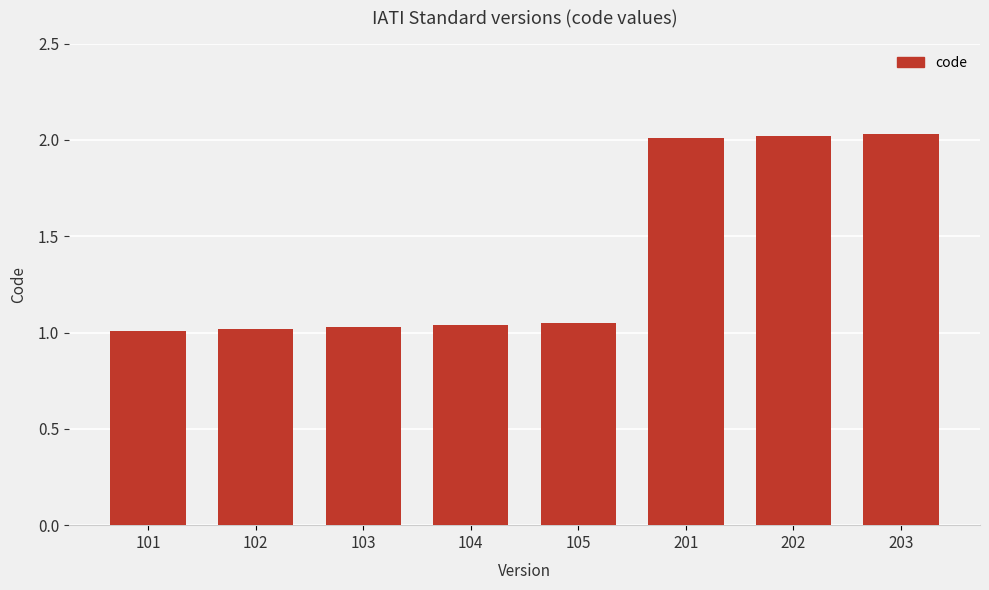

What is the change in value from 105 to 202?

+1.0